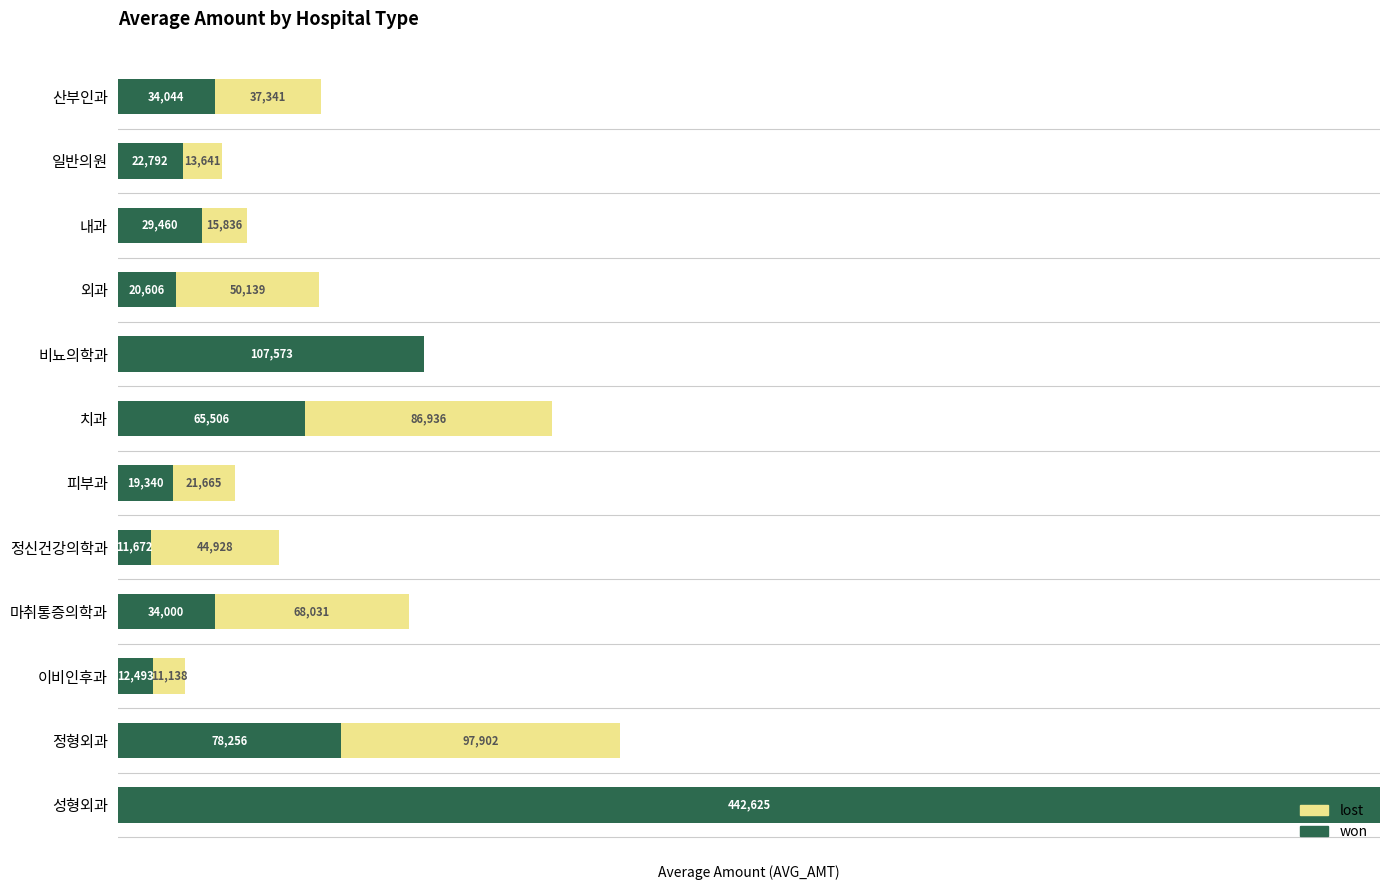

At which category is the sum across all series the highest?

성형외과